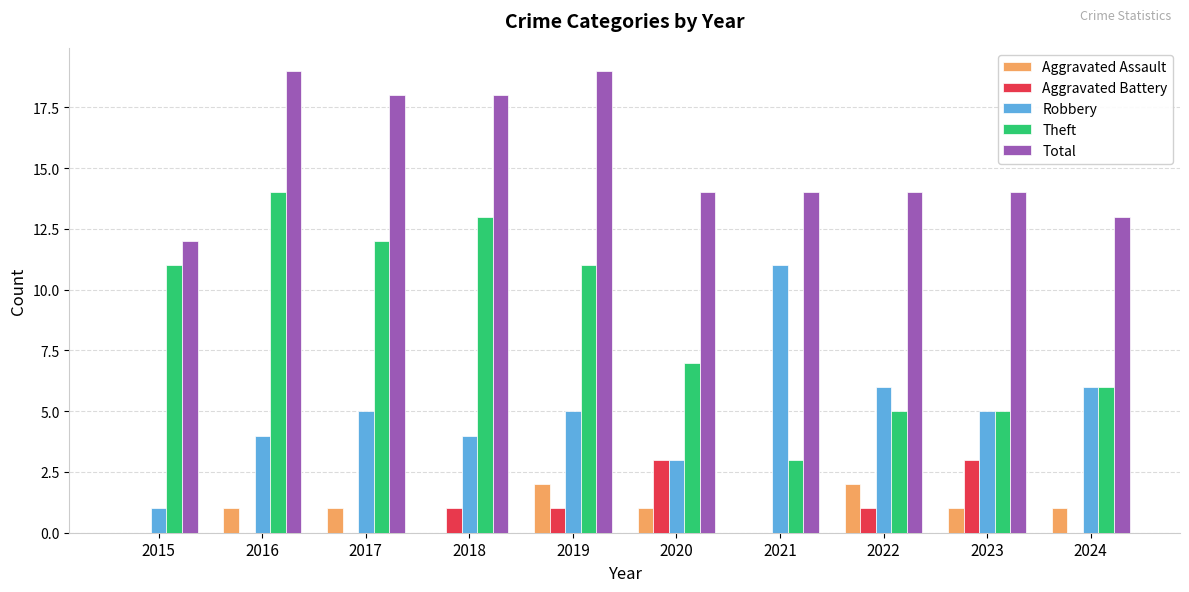

Reading left to right, list all the values displayed in this chart.

Aggravated Assault: 2015=0	2016=1	2017=1	2018=0	2019=2	2020=1	2021=0	2022=2	2023=1	2024=1
Aggravated Battery: 2015=0	2016=0	2017=0	2018=1	2019=1	2020=3	2021=0	2022=1	2023=3	2024=0
Robbery: 2015=1	2016=4	2017=5	2018=4	2019=5	2020=3	2021=11	2022=6	2023=5	2024=6
Theft: 2015=11	2016=14	2017=12	2018=13	2019=11	2020=7	2021=3	2022=5	2023=5	2024=6
Total: 2015=12	2016=19	2017=18	2018=18	2019=19	2020=14	2021=14	2022=14	2023=14	2024=13